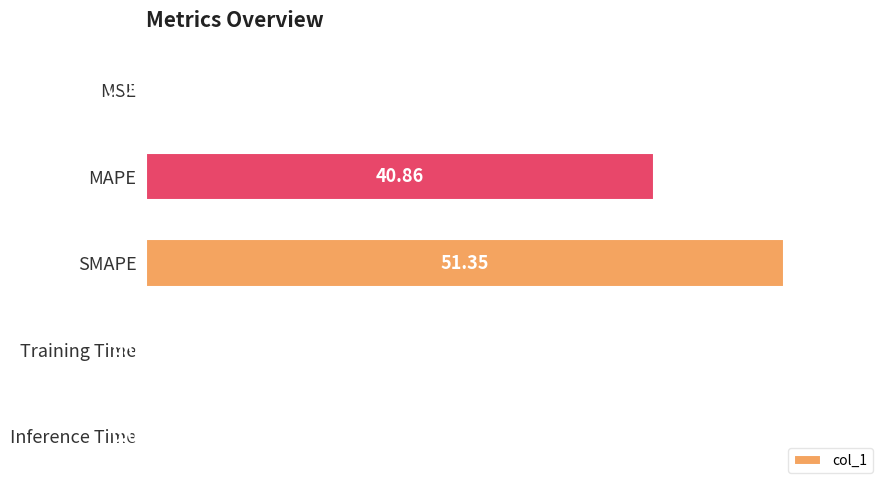

What is the change in value from MSE to MAPE?

+40.9